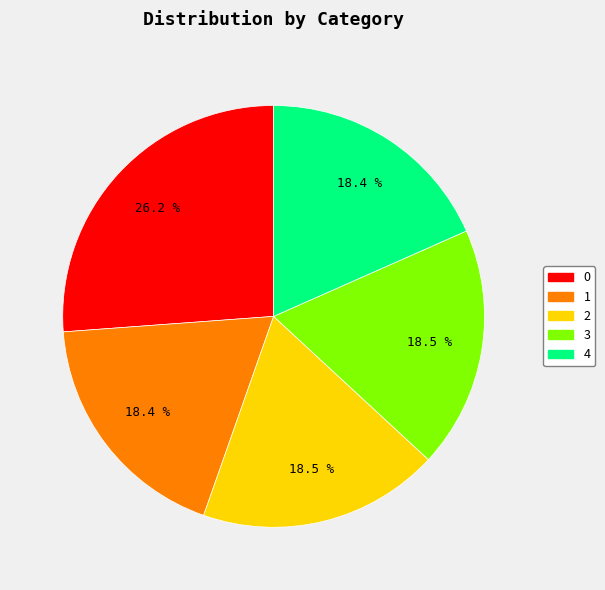

True or false: 1 accounts for 25% of the total.

False